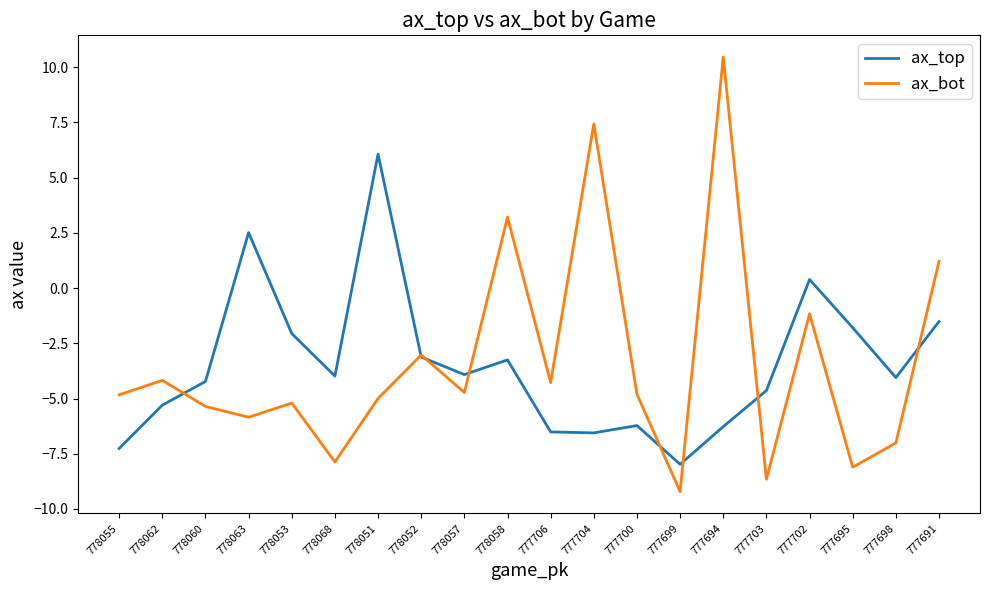

At which label does ax_top first exceed -3?

778063